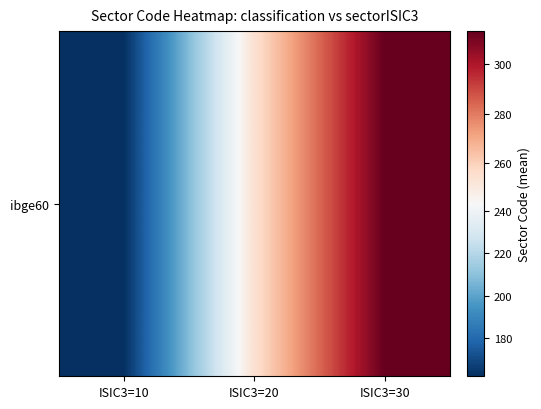

Count the number of values greater than 254.

2